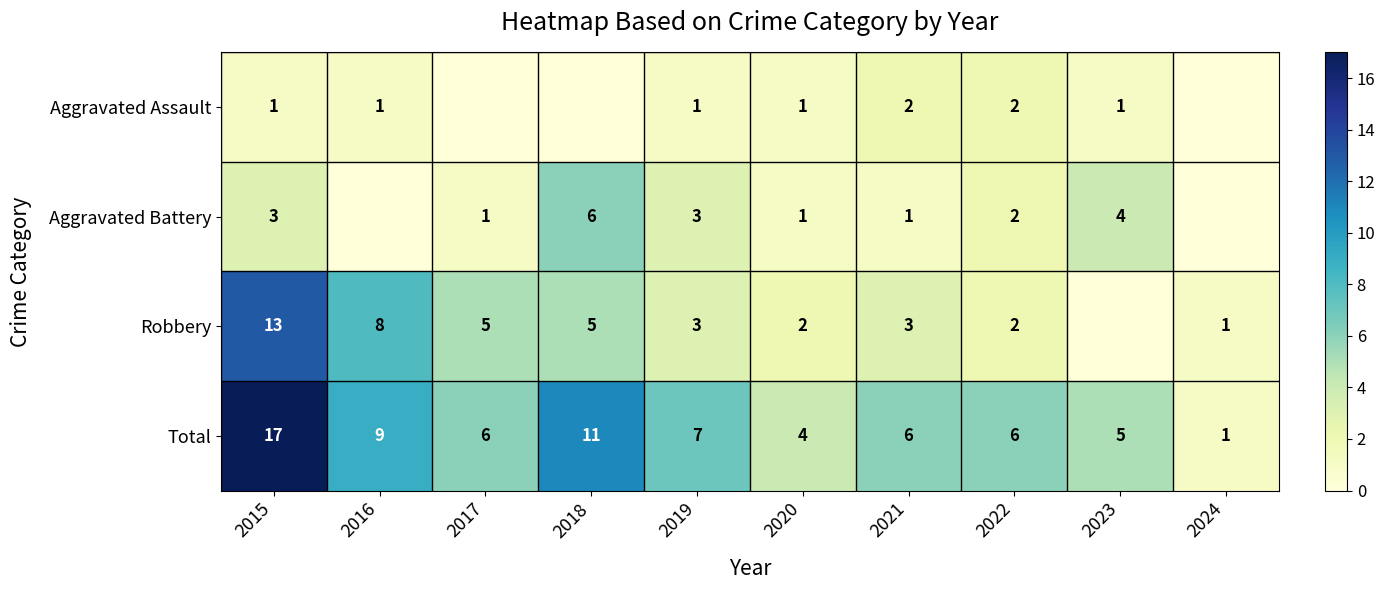

What is the sum of the Aggravated Battery values at 2017 and 2020?

2